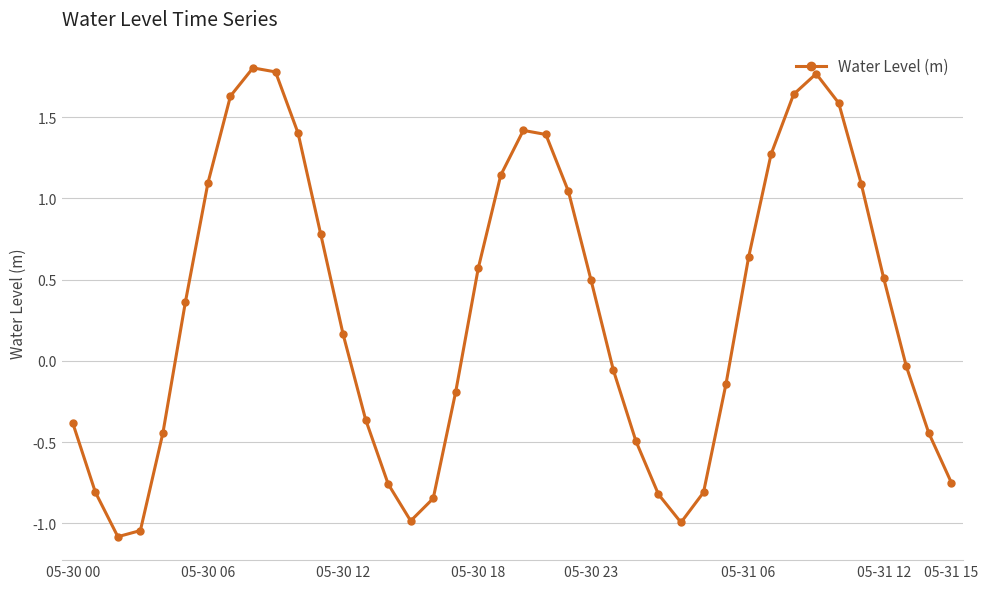

True or false: the data has more than 1 interior local peaks.

True